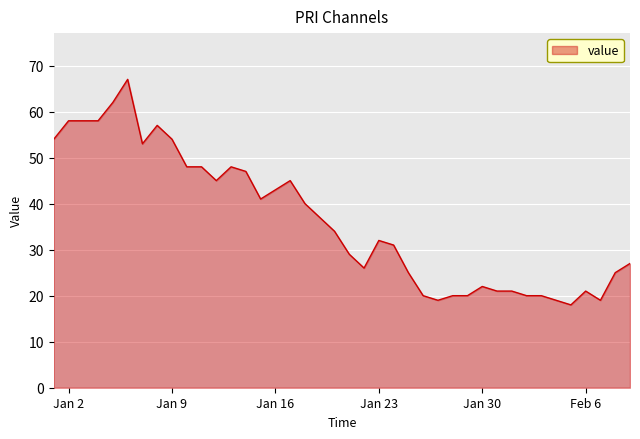

What is the greatest value displayed?

67